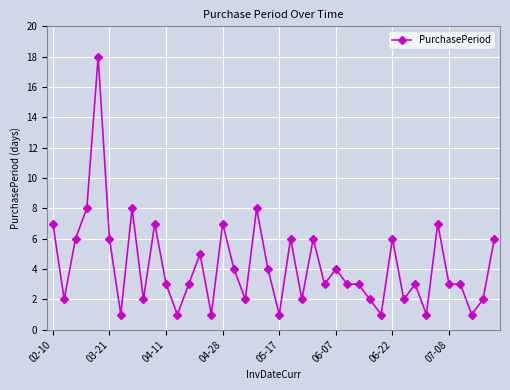

What is the sum of all values?

168